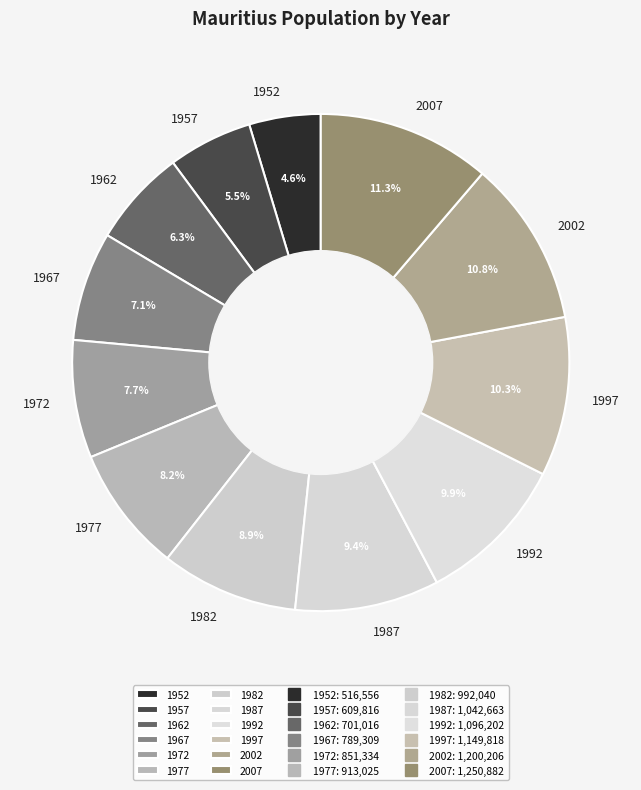

Is there any slice that represents more than half of the pie?

No